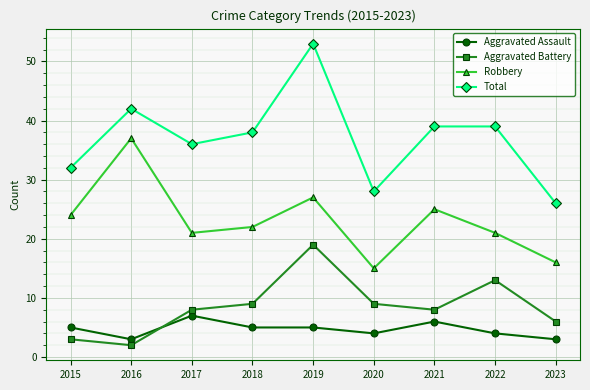

True or false: Robbery and Aggravated Battery intersect in this chart.

False